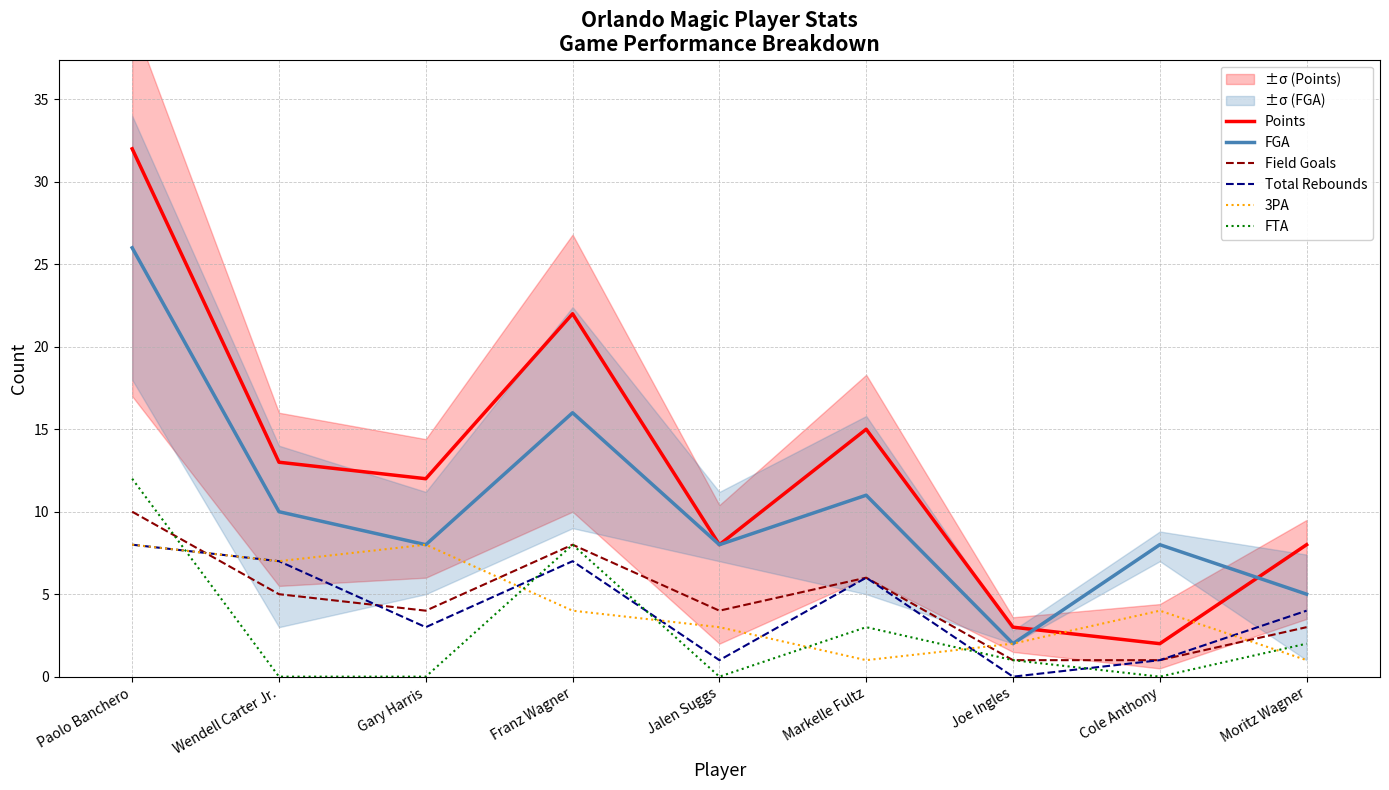

What is the total value across all series at Jalen Suggs?

24